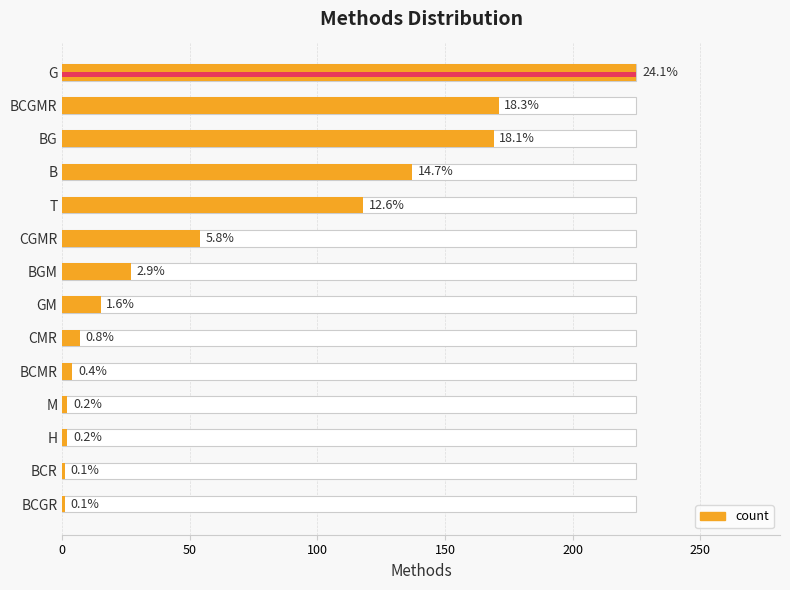

Does the chart contain any negative values?

No